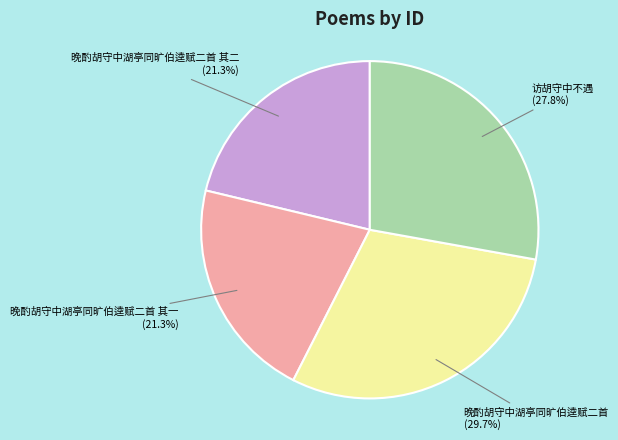

How many slices are in this pie chart?

4